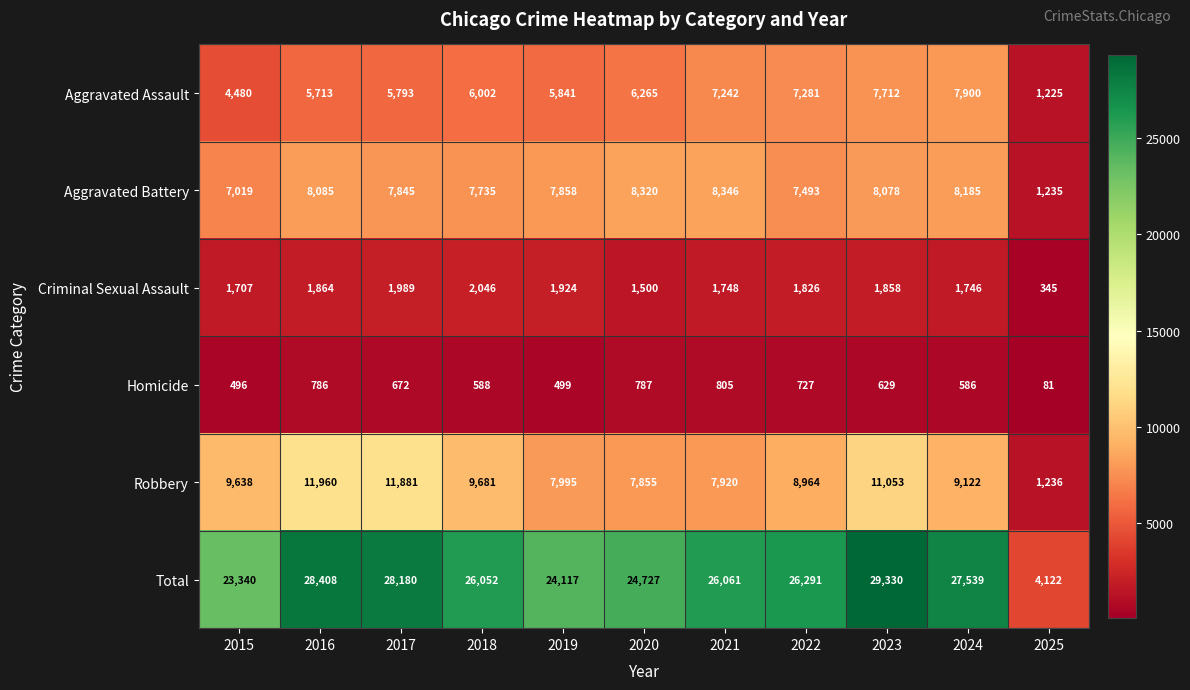

Which category has the lowest value across all series?

2025